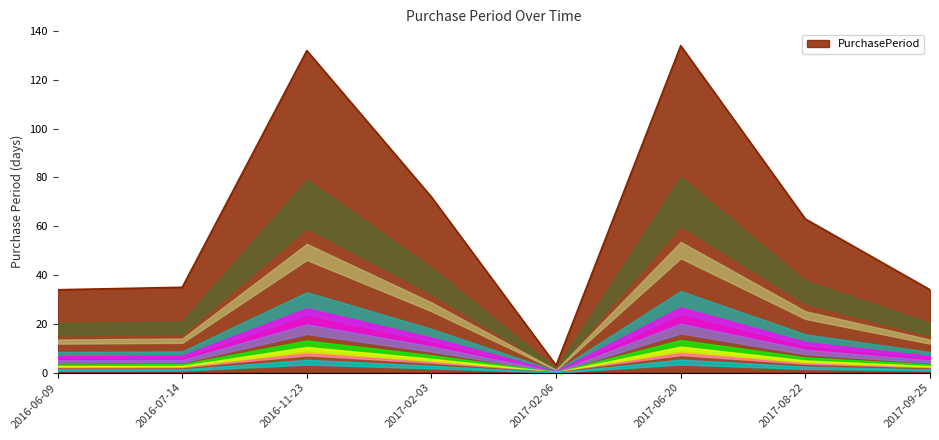

What is the sum of all values?

507